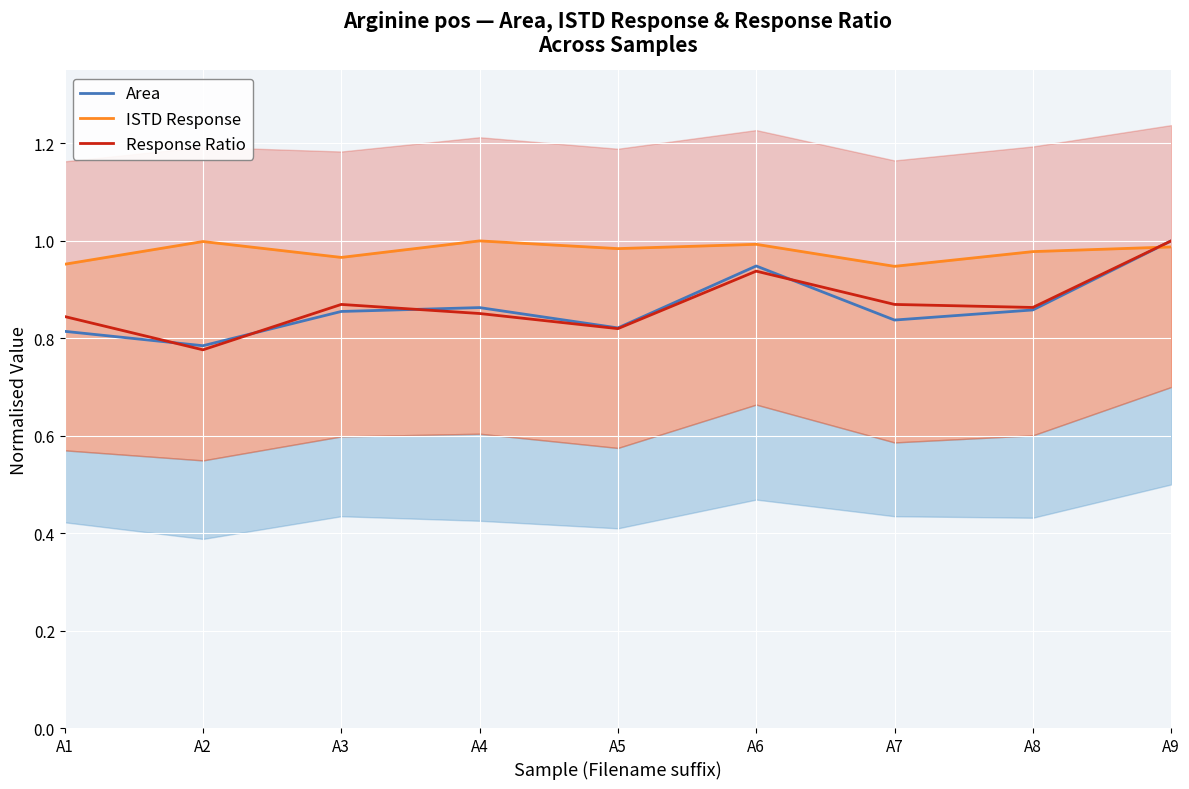

Reading right to left, what are all the values shown in this chart?

Area: A9=1.0	A8=0.9	A7=0.8	A6=0.9	A5=0.8	A4=0.9	A3=0.9	A2=0.8	A1=0.8
ISTD Response: A9=1.0	A8=1.0	A7=0.9	A6=1.0	A5=1.0	A4=1.0	A3=1.0	A2=1.0	A1=1.0
Response Ratio: A9=1.0	A8=0.9	A7=0.9	A6=0.9	A5=0.8	A4=0.9	A3=0.9	A2=0.8	A1=0.8